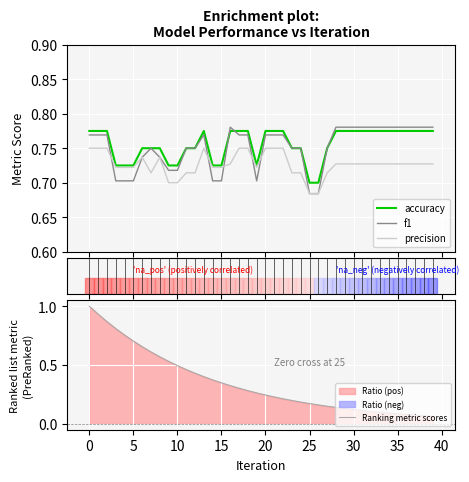

The accuracy series shows 0.8 at 29. True or false?

True